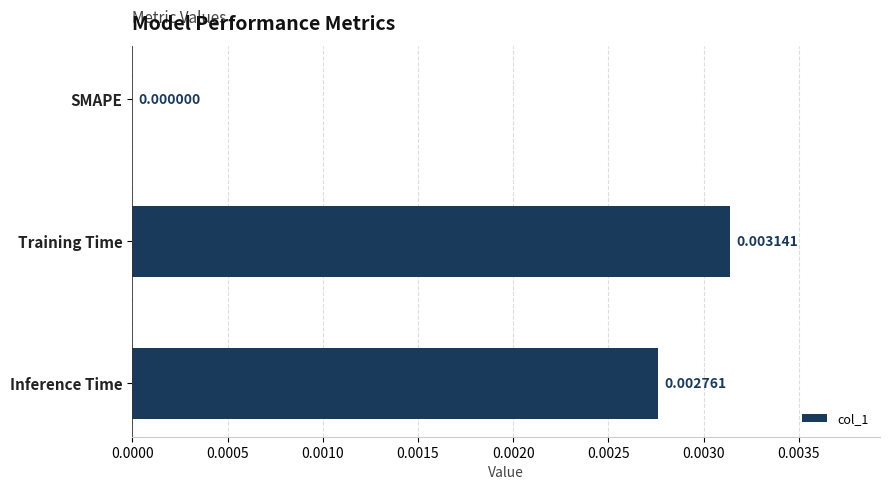

At which label is the value closest to 0?

SMAPE